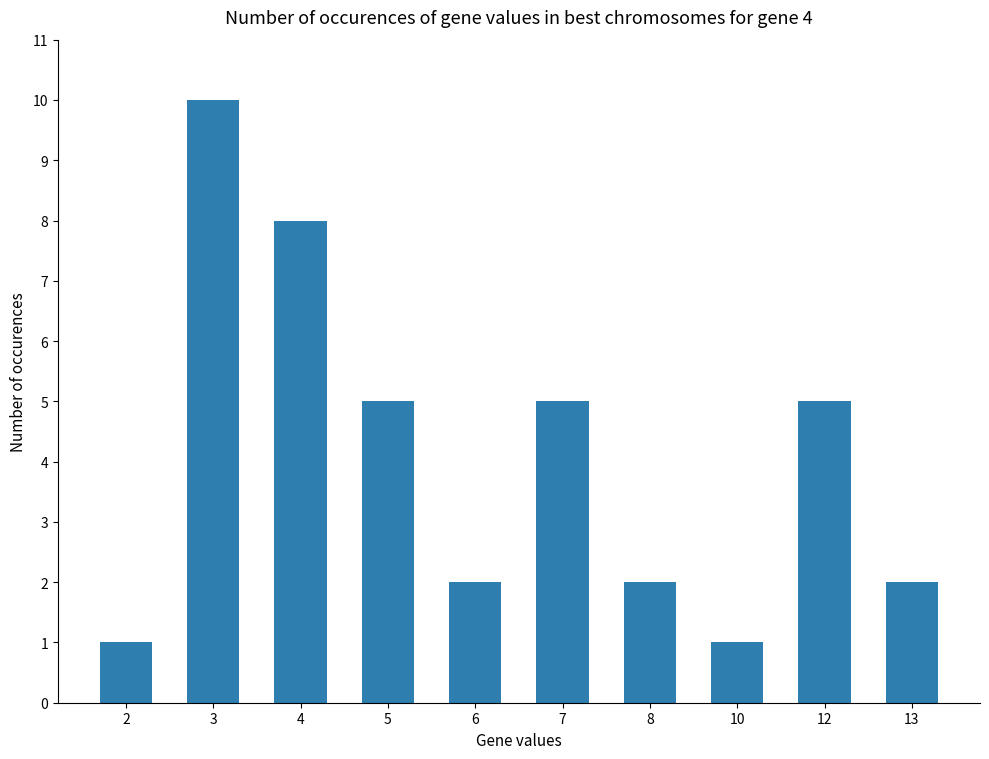

What is the greatest value displayed?

10